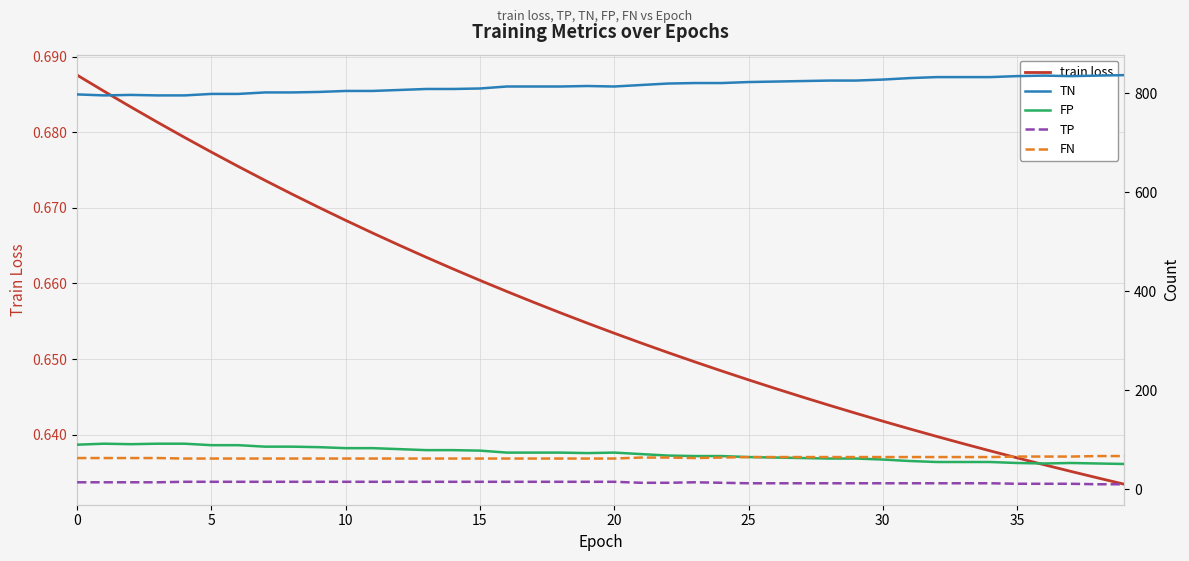

How many FN values are between 62 and 65?

35